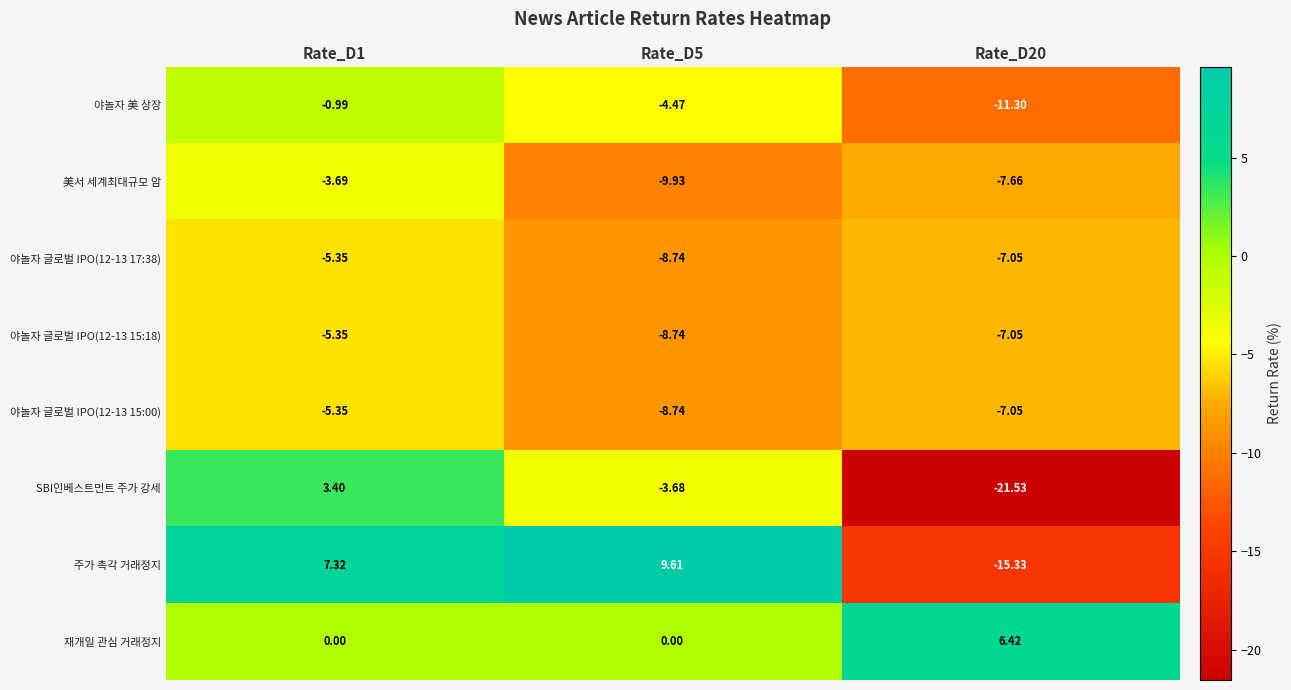

Is the value of 야놀자 글로벌 IPO(12-13 15:00) at Rate_D5 greater than the value of 美서 세계최대규모 암 at Rate_D20?

No